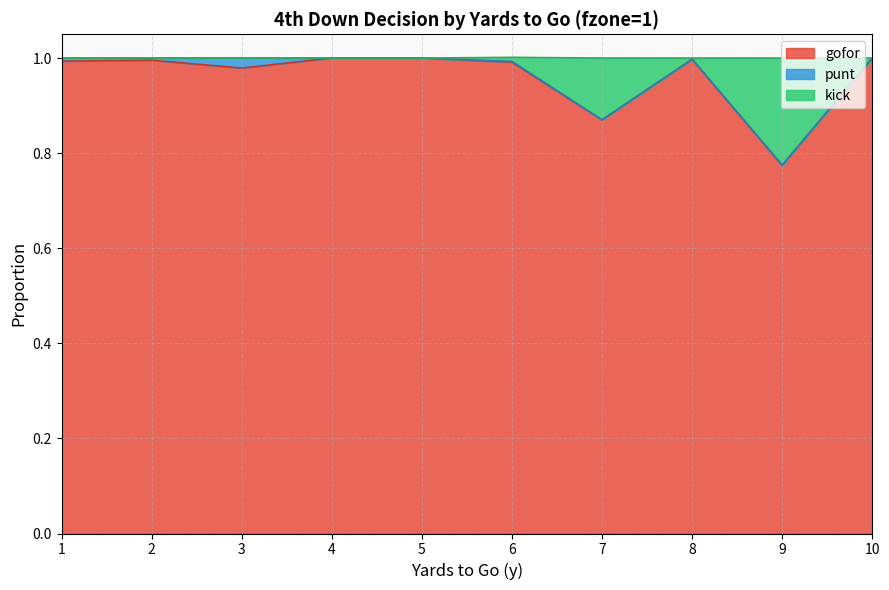

At how many categories does at least one series exceed 0?

10